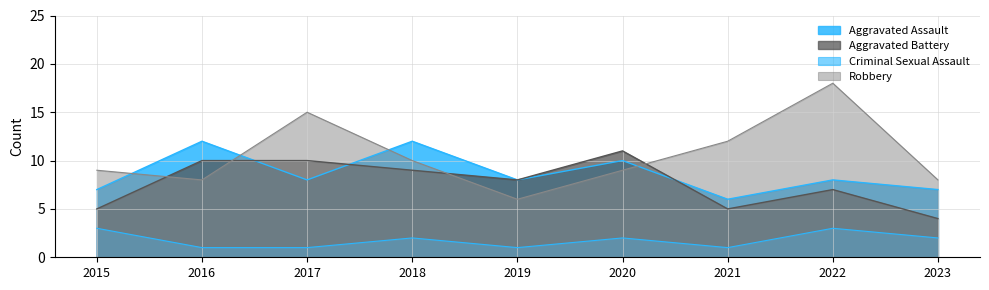

In Aggravated Battery, how many points are higher than both neighbors (excluding endpoints)?

2